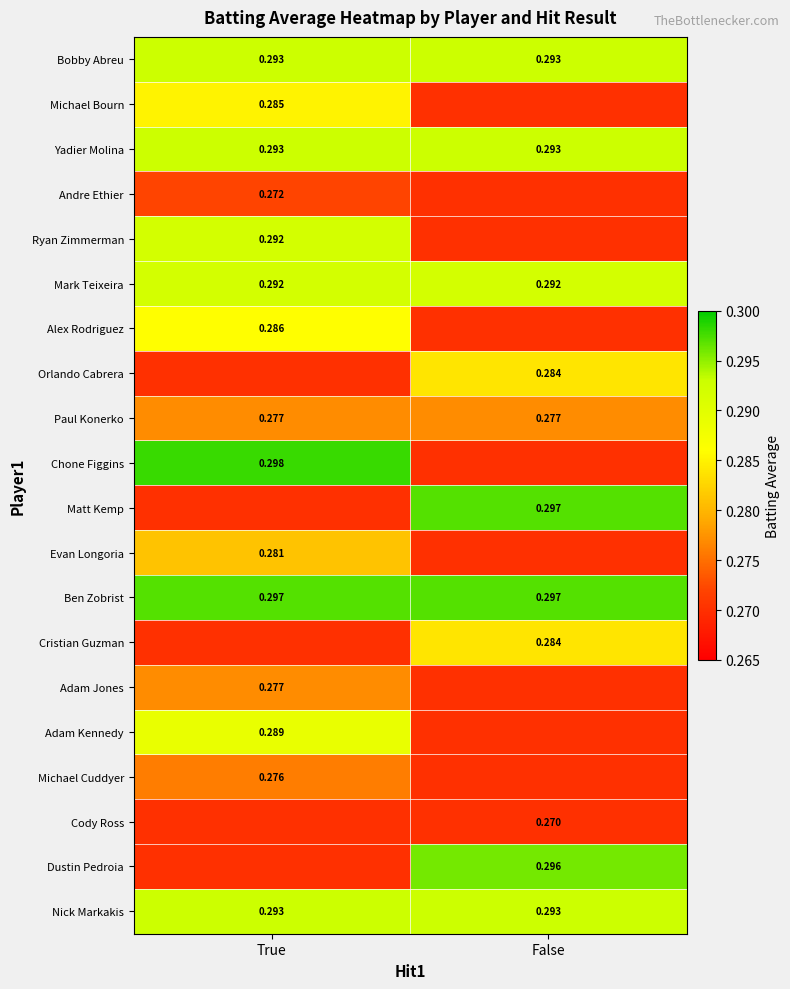

Which has a higher value, True or False?

True